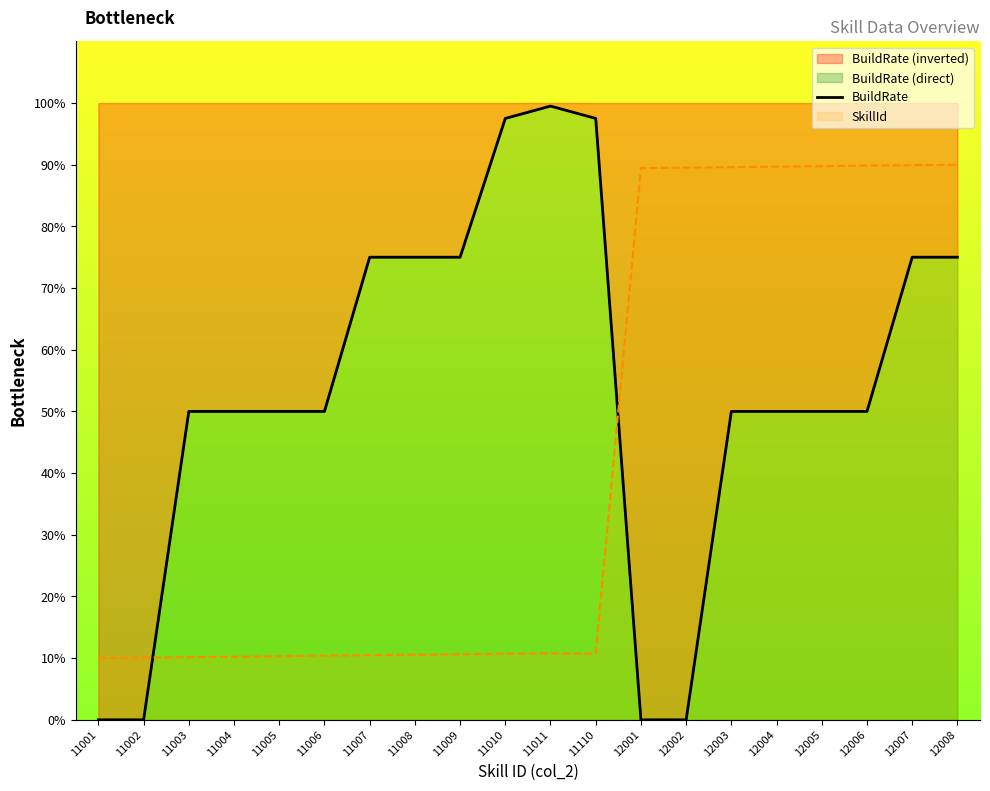

List the labels in order of value, smallest first.

11001, 11002, 12001, 12002, 11003, 11004, 11005, 11006, 12003, 12004, 12005, 12006, 11007, 11008, 11009, 12007, 12008, 11010, 11110, 11011